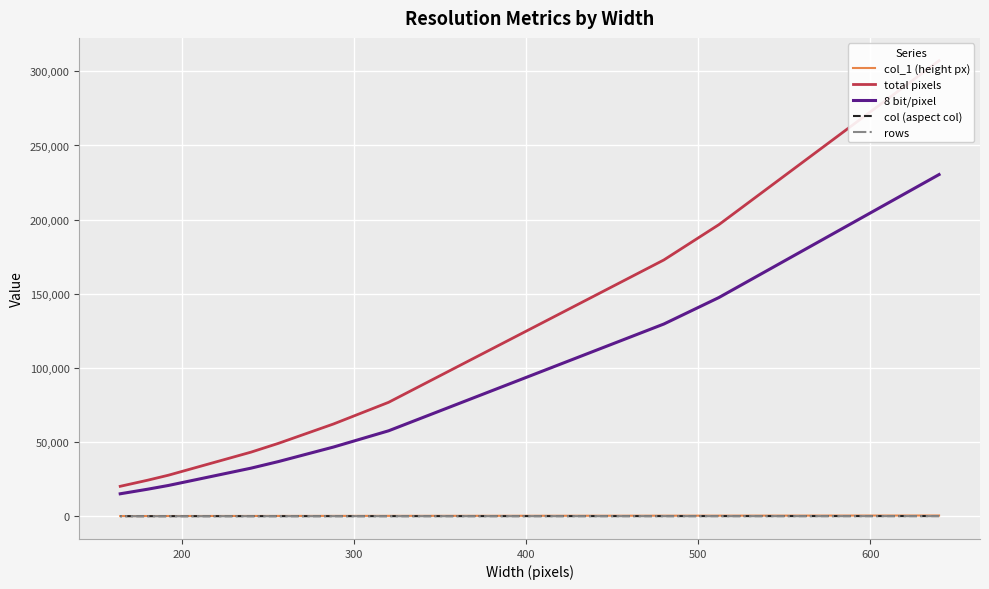

True or false: total pixels and rows intersect in this chart.

False